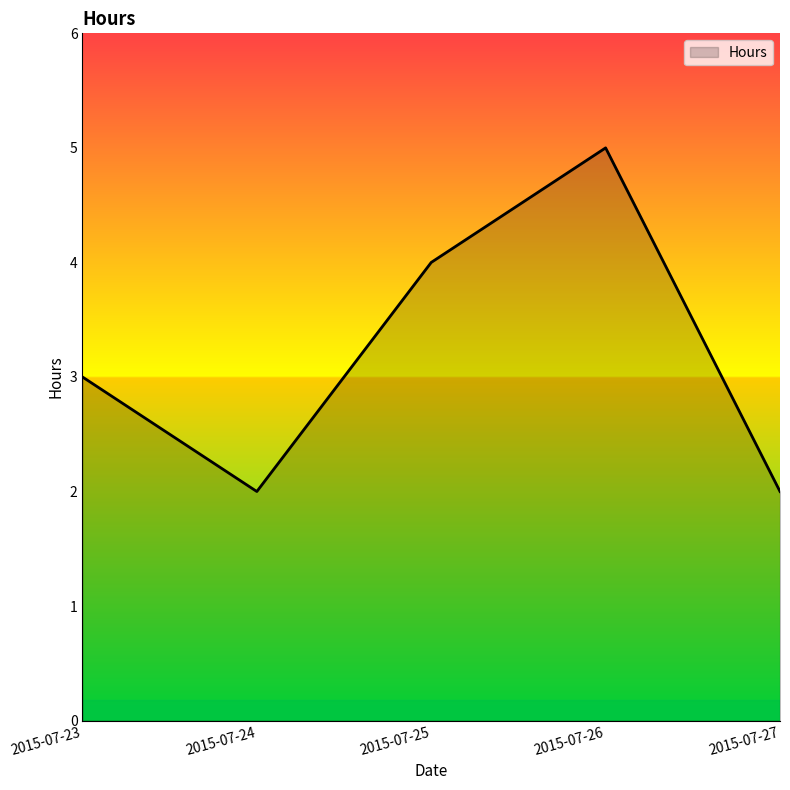

The chart shows a value of 5 at 2015-07-26. True or false?

True